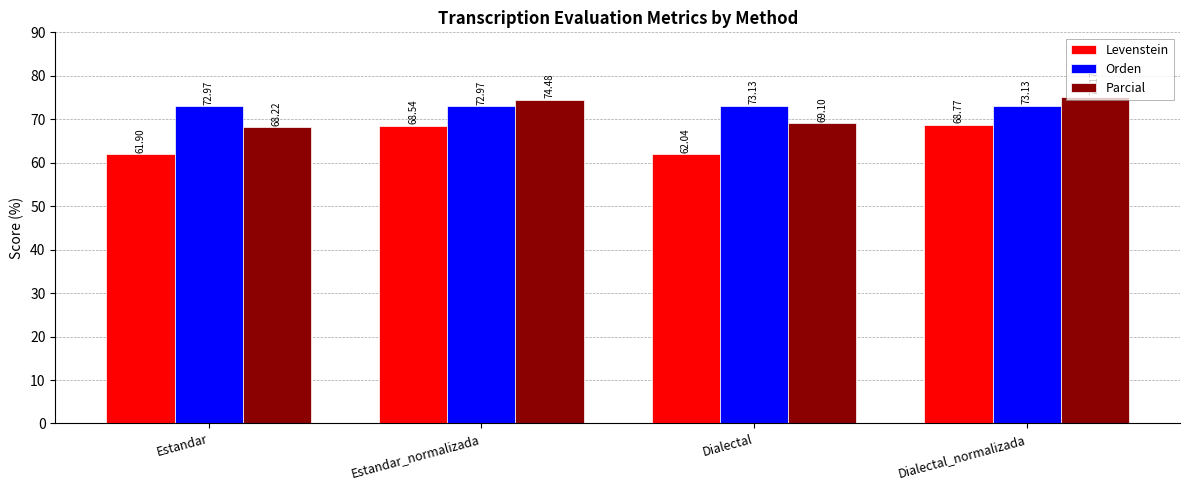

At which label is Parcial closest to 71?

Dialectal